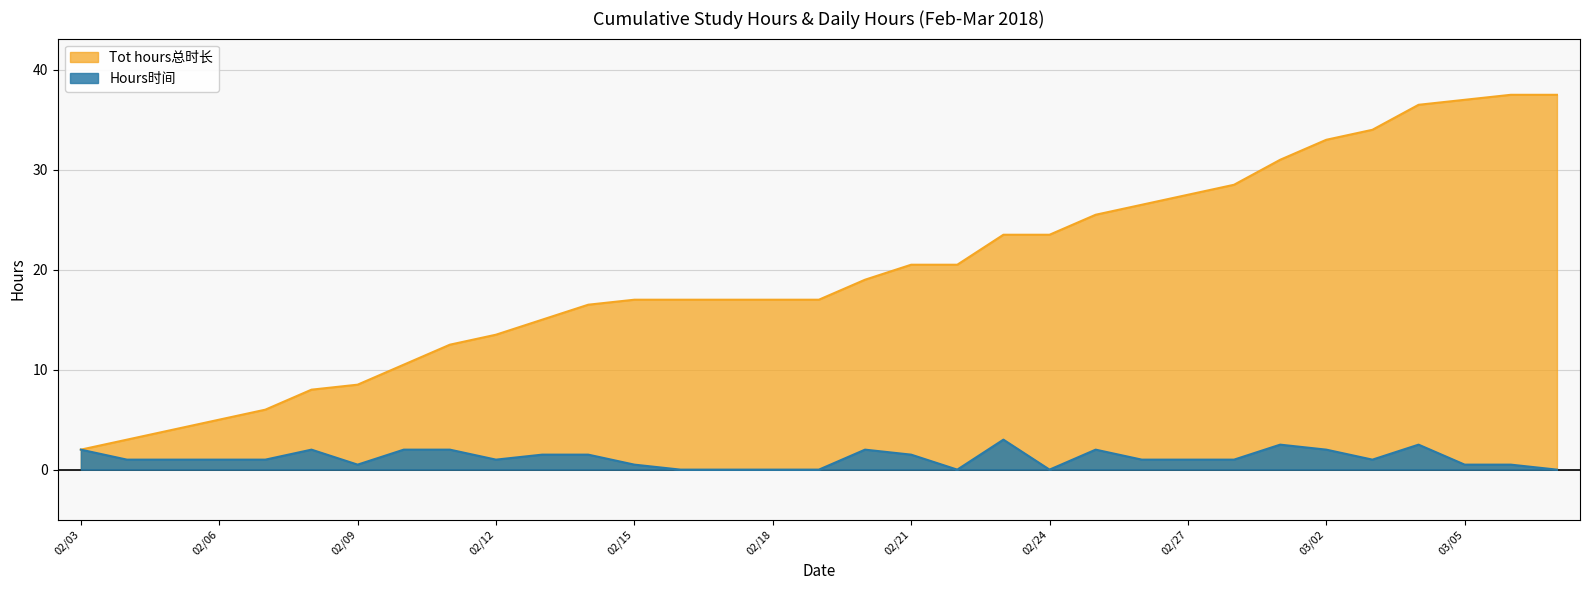

True or false: Hours时间 and Tot hours总时长 cross at least once.

False